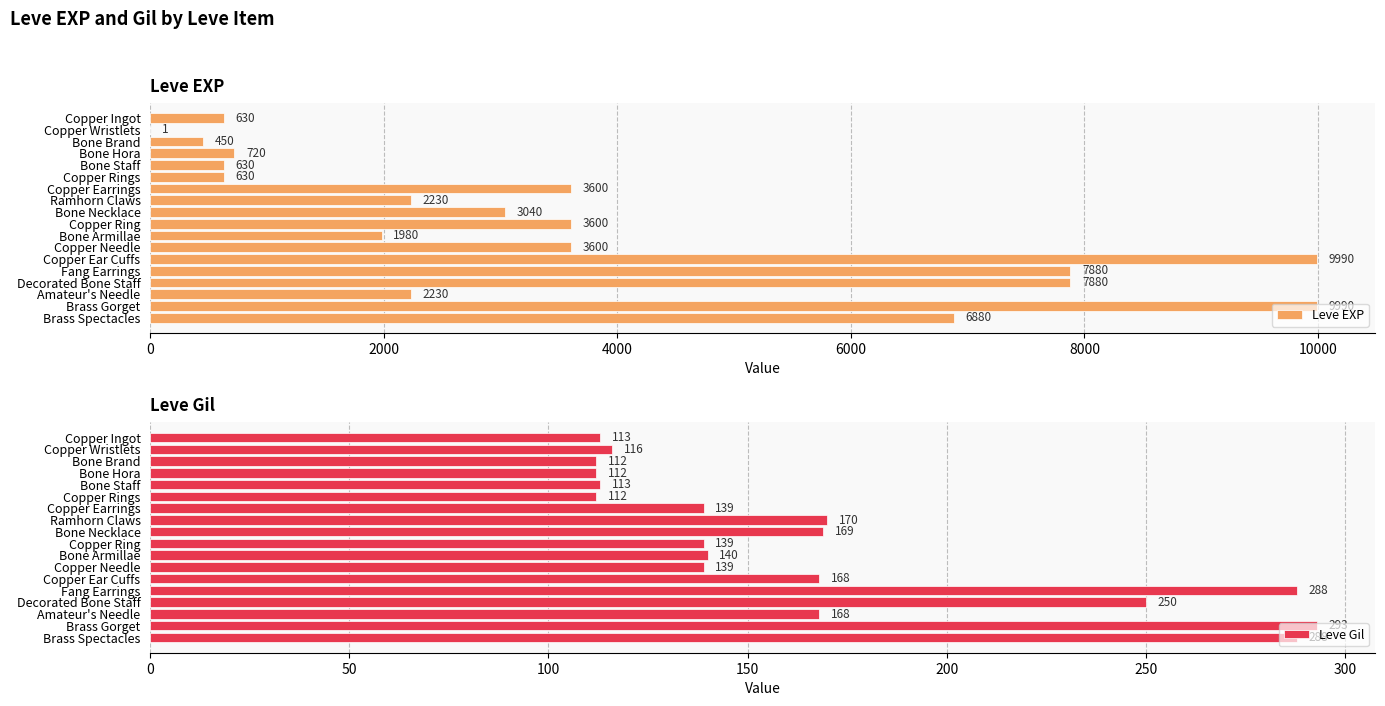

What value does the Leve EXP series have at Copper Earrings?

3600